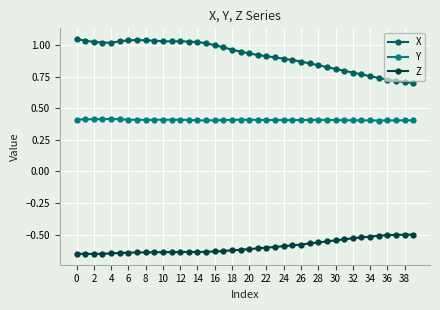

True or false: Y and X intersect in this chart.

False